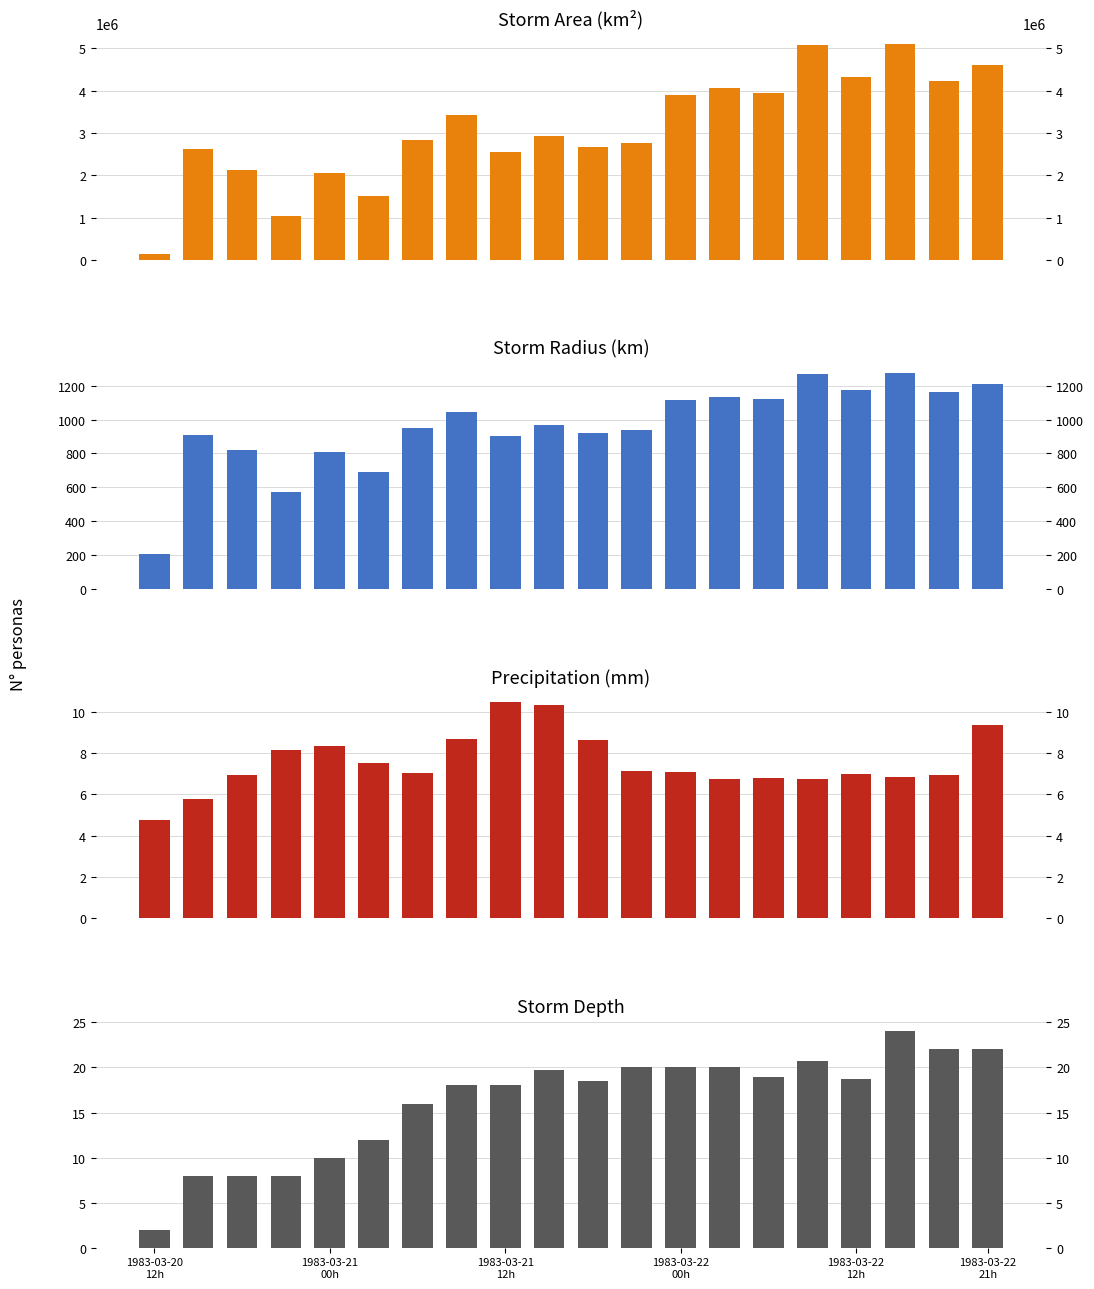

How many data points does each series have?

20